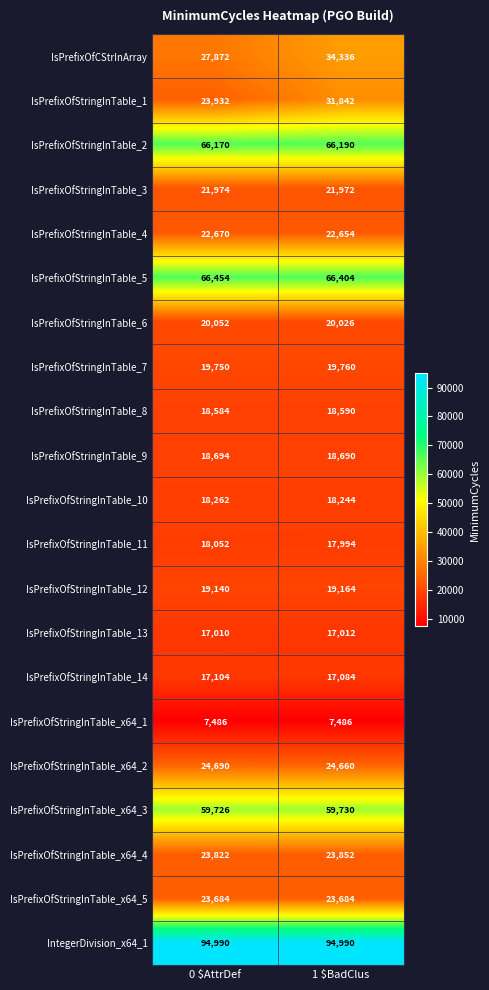

List the series in order of their peak value, highest first.

IntegerDivision_x64_1, IsPrefixOfStringInTable_5, IsPrefixOfStringInTable_2, IsPrefixOfStringInTable_x64_3, IsPrefixOfCStrInArray, IsPrefixOfStringInTable_1, IsPrefixOfStringInTable_x64_2, IsPrefixOfStringInTable_x64_4, IsPrefixOfStringInTable_x64_5, IsPrefixOfStringInTable_4, IsPrefixOfStringInTable_3, IsPrefixOfStringInTable_6, IsPrefixOfStringInTable_7, IsPrefixOfStringInTable_12, IsPrefixOfStringInTable_9, IsPrefixOfStringInTable_8, IsPrefixOfStringInTable_10, IsPrefixOfStringInTable_11, IsPrefixOfStringInTable_14, IsPrefixOfStringInTable_13, IsPrefixOfStringInTable_x64_1